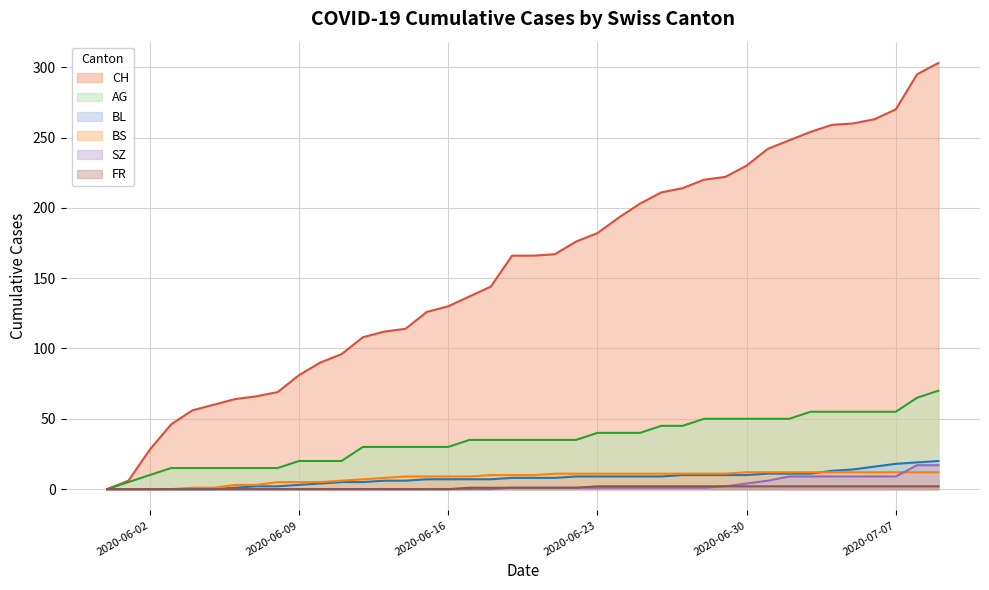

What is the highest value of the CH series?

303